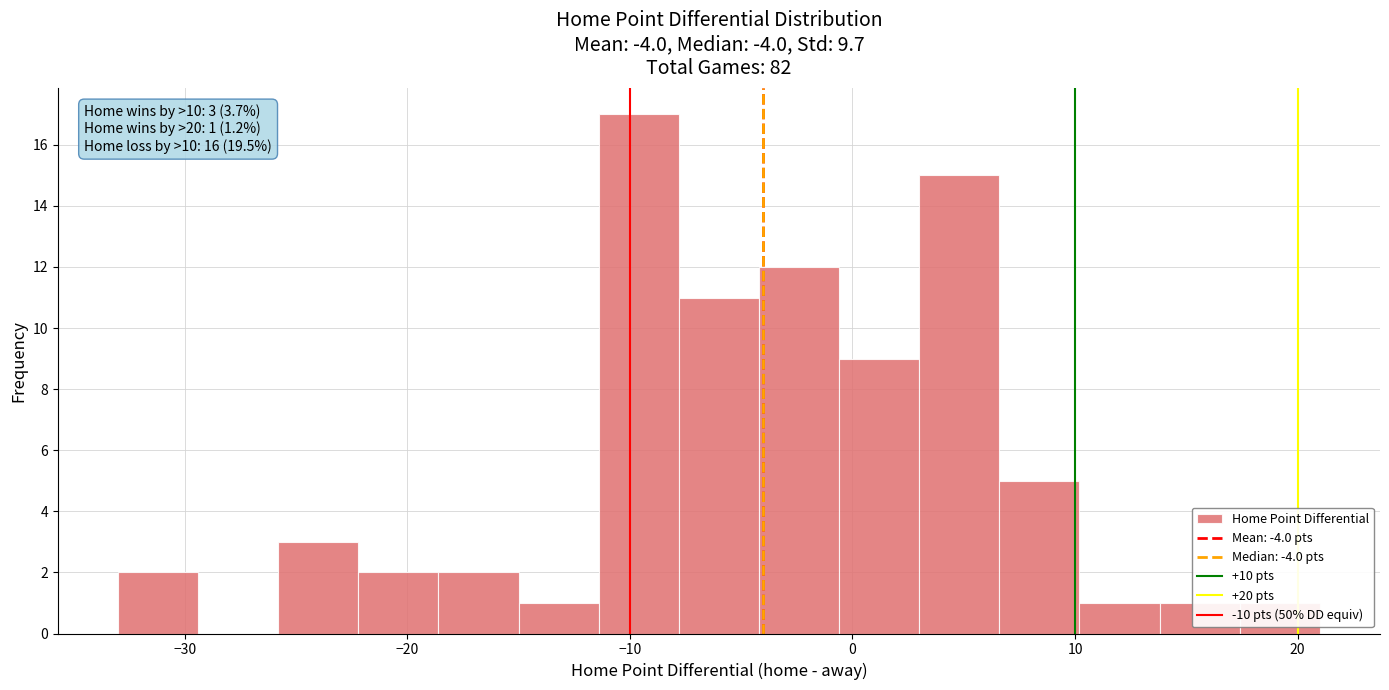

Read against the x-axis, roughly where is the centre of the tallest bar?

-10